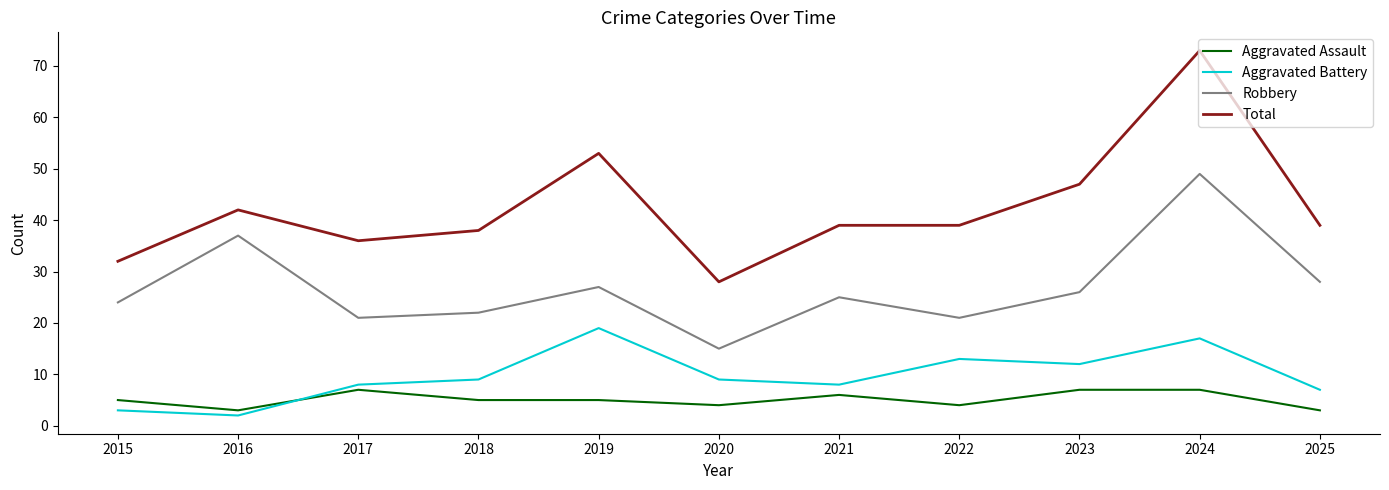

What is the difference between the second highest and minimum values in the Aggravated Battery series?

15